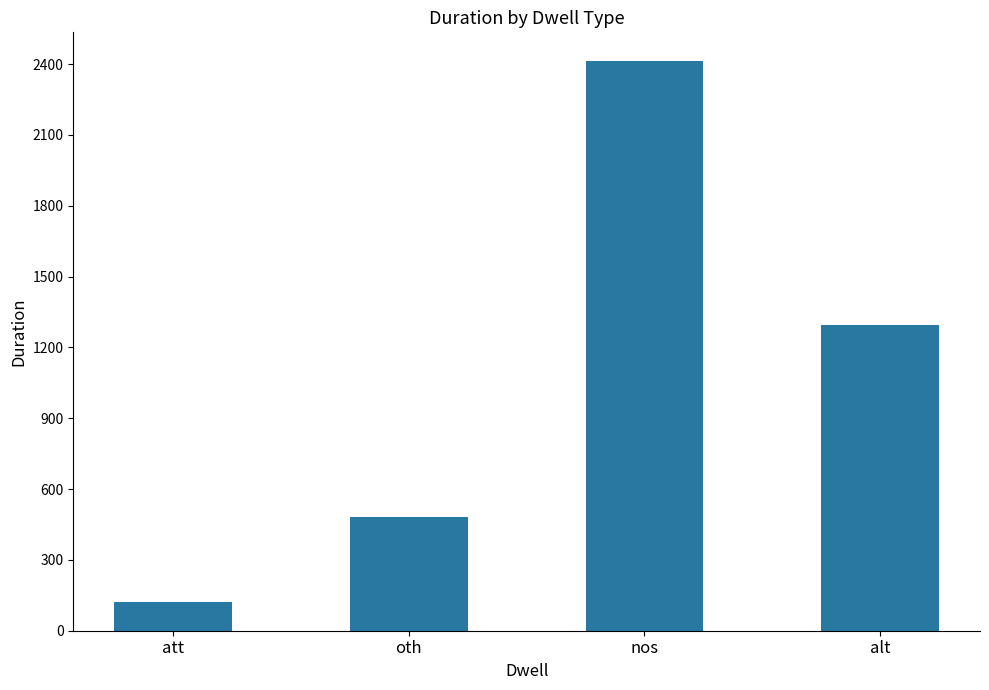

Rank the categories by value from highest to lowest.

nos, alt, oth, att